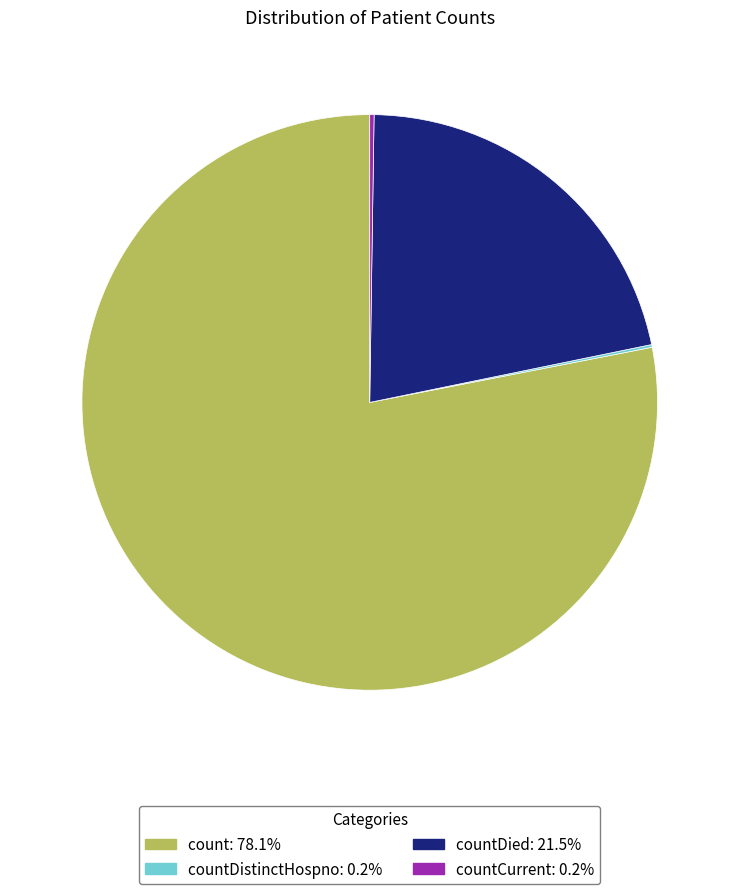

Is there any slice that represents more than half of the pie?

Yes